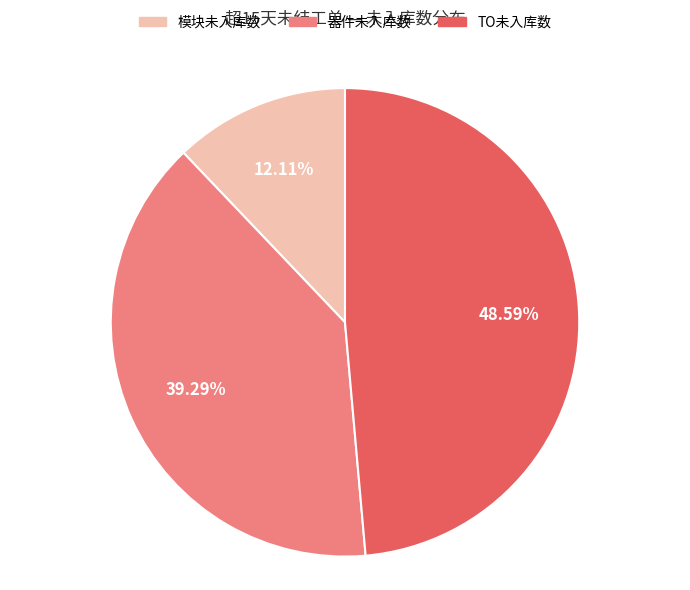

How many slices are in this pie chart?

3